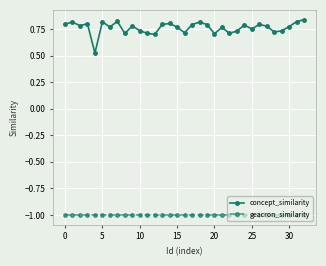

What is the value of the geacron_similarity point at the 10th from the left?

-1.0